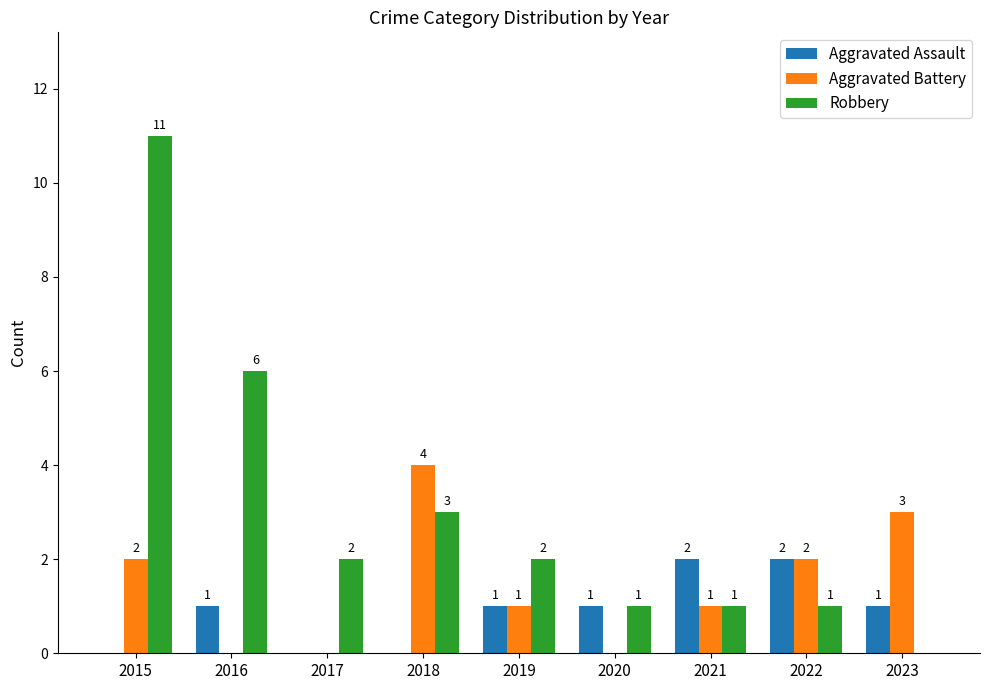

Reading left to right, transcribe all the data shown in this chart.

Aggravated Assault: 0	1	0	0	1	1	2	2	1
Aggravated Battery: 2	0	0	4	1	0	1	2	3
Robbery: 11	6	2	3	2	1	1	1	0